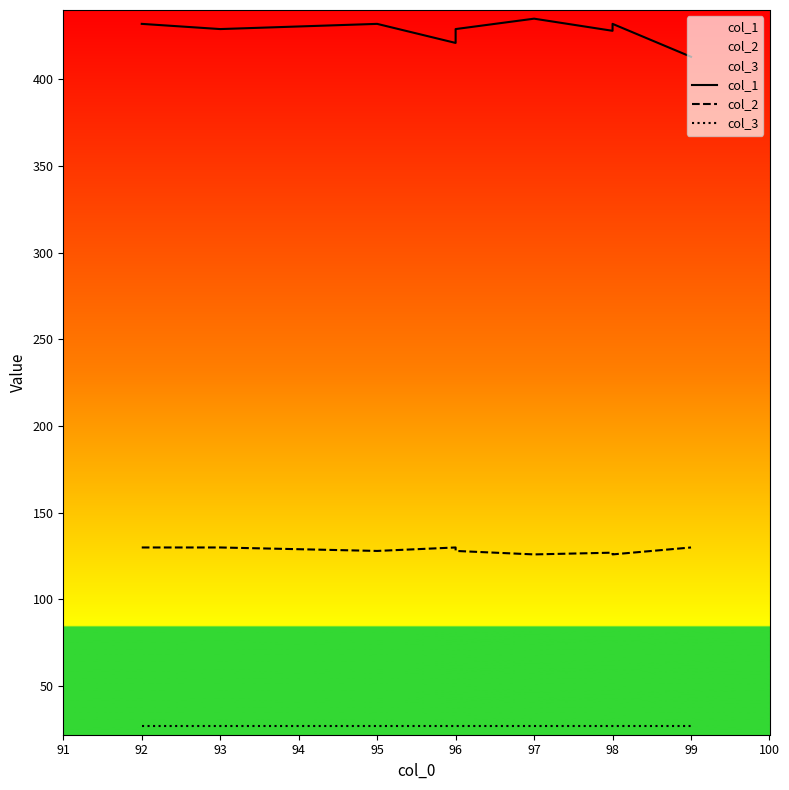

What is the sum of all col_3 values?

243